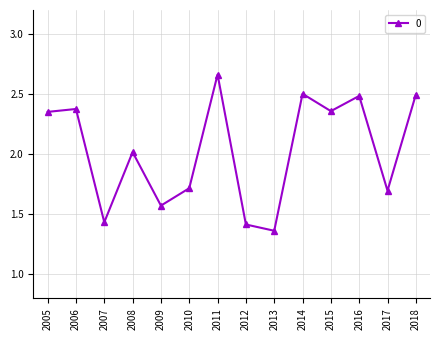

What is the value of the 14th point from the left?

2.5